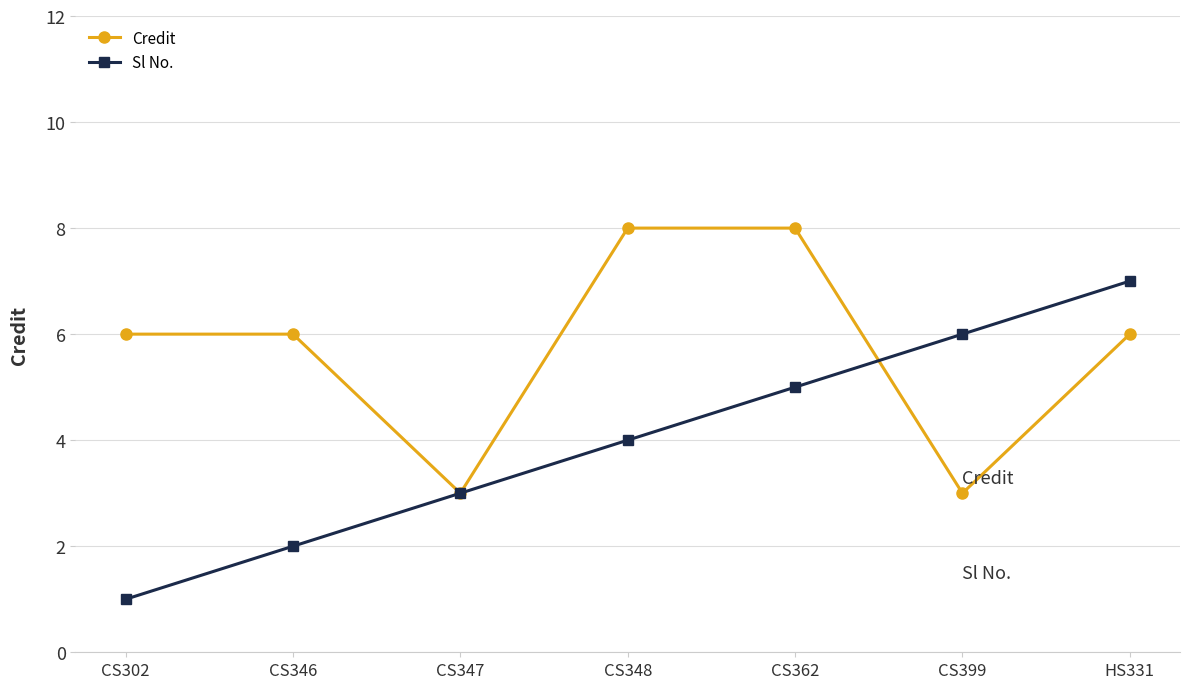

What is the maximum value shown in the chart?

8